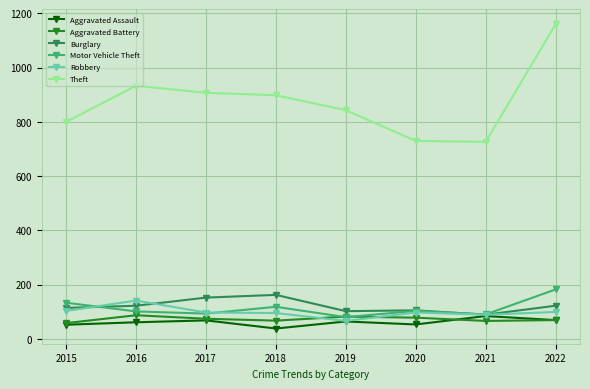

What is the value of the Theft point at the 5th from the left?

843